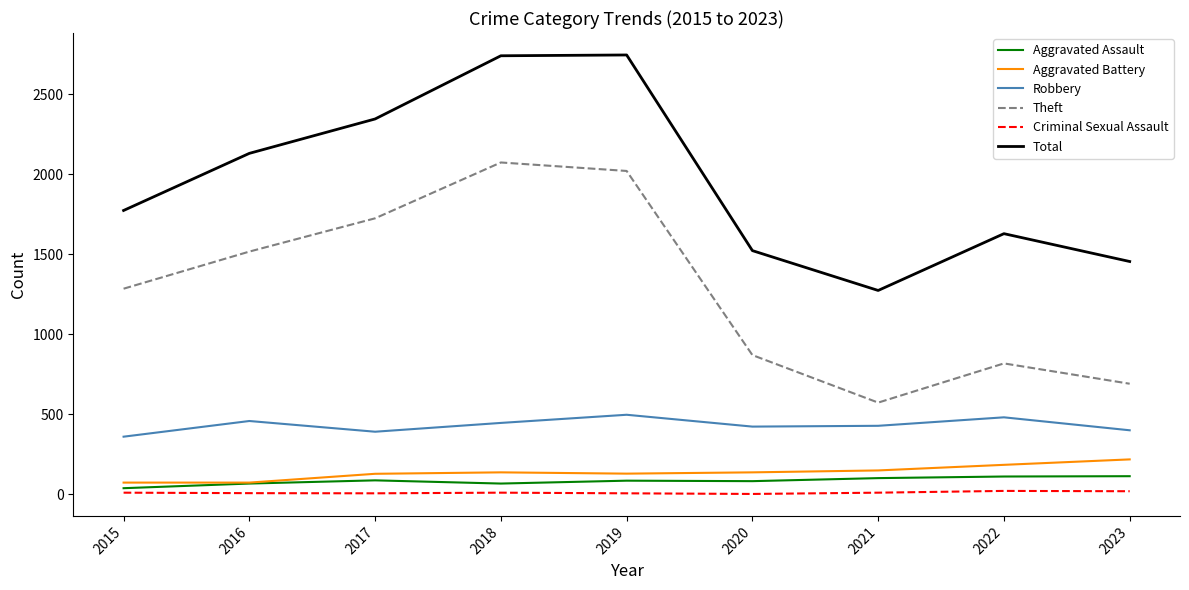

What is the difference between the Robbery values at 2022 and 2023?

81